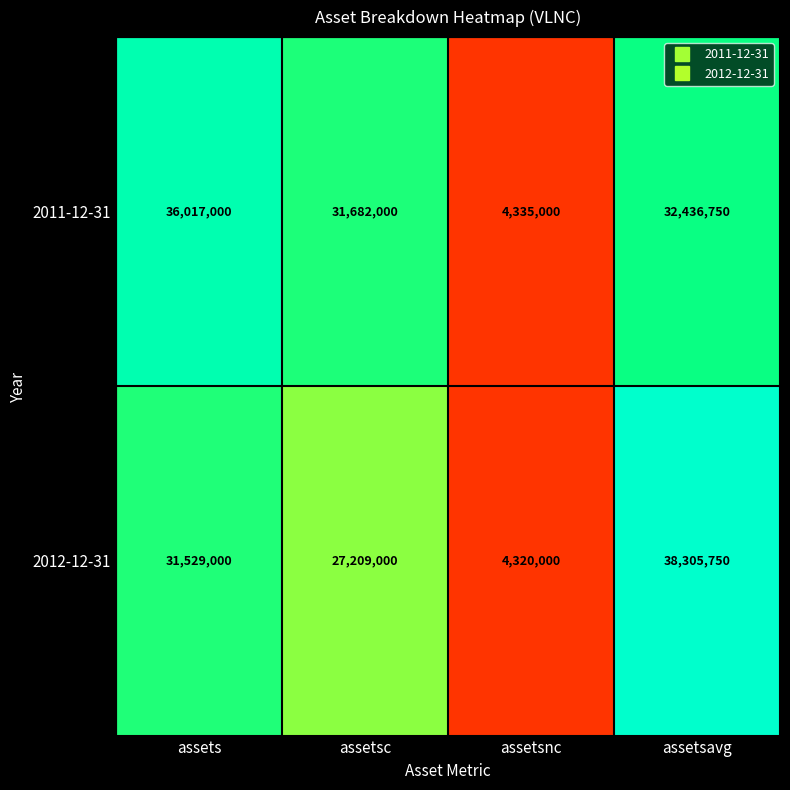

Where is 2012-12-31 nearest to the value 21312875?

assetsc